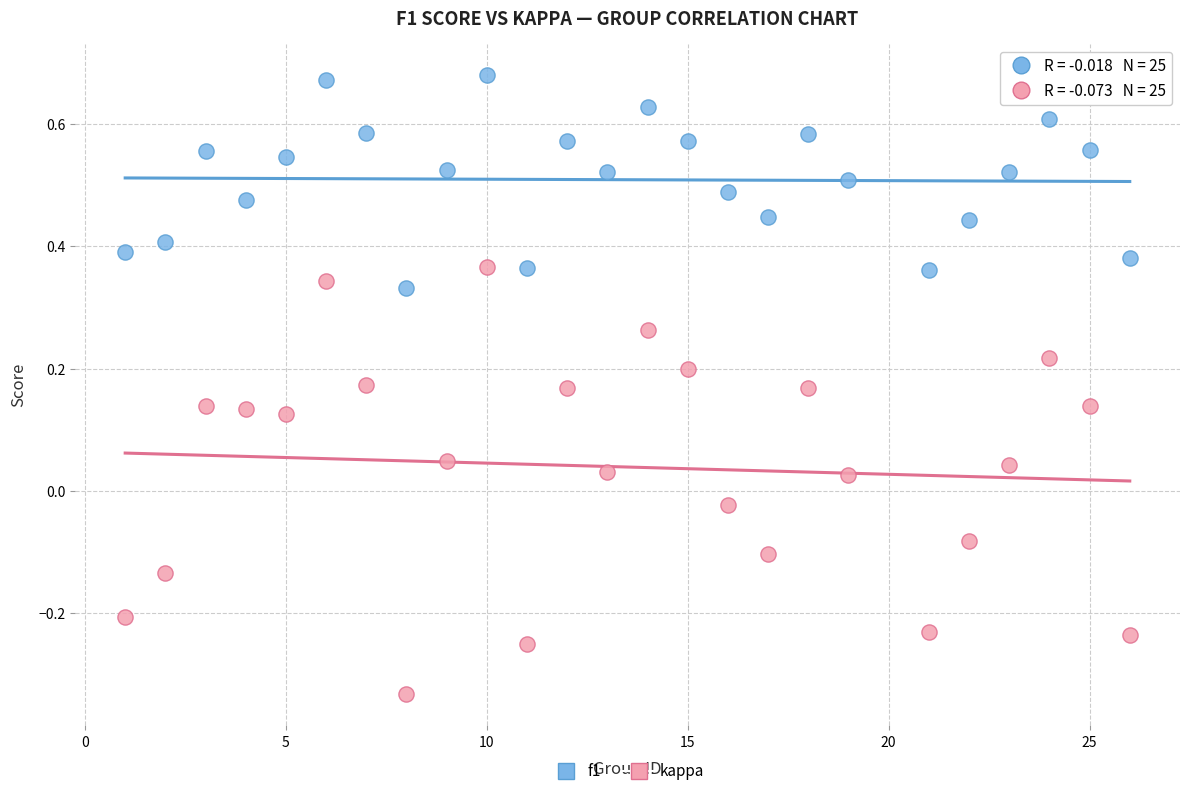

Which series contains the lowest Y value?

kappa